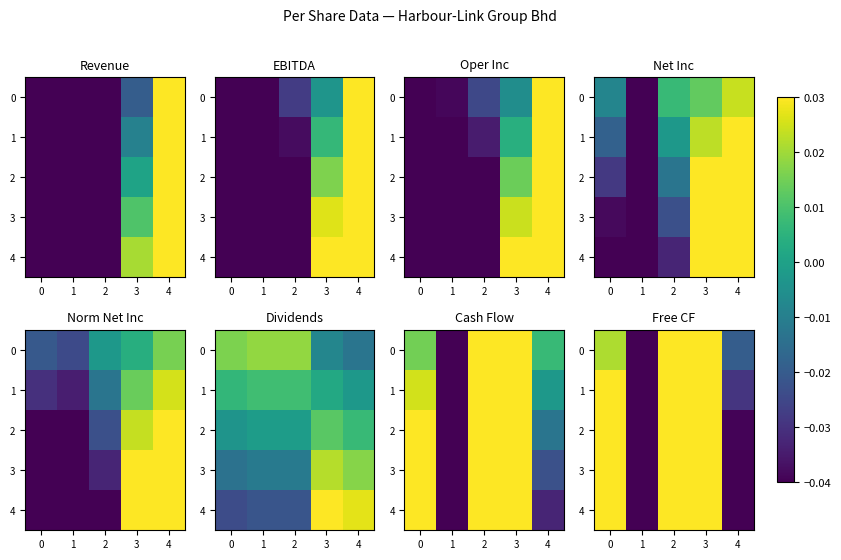

What is the total value across all series at 3?

0.4